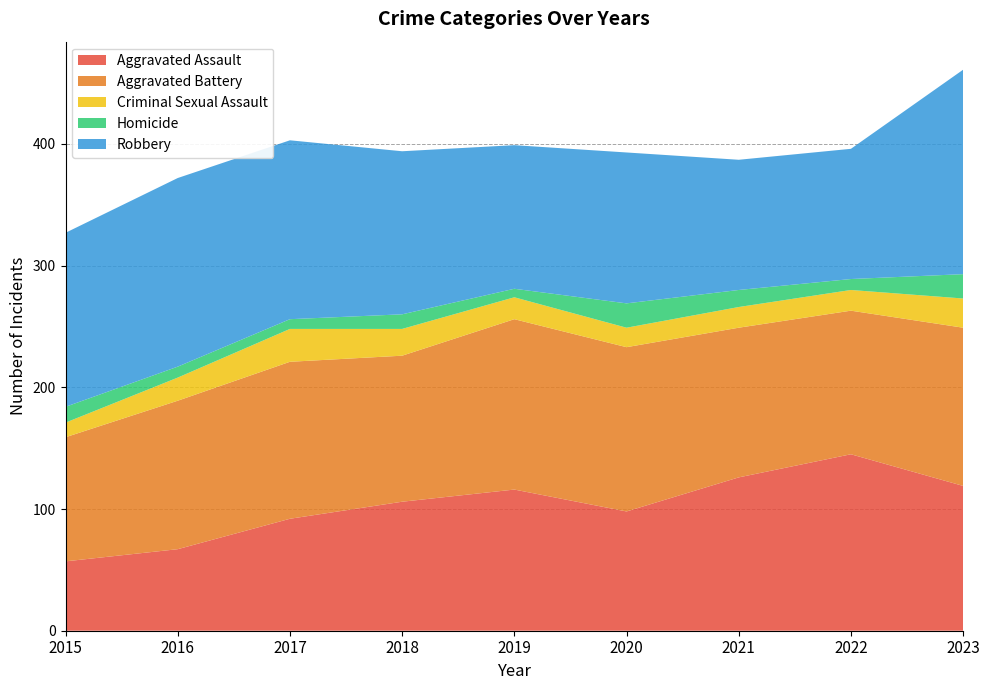

Reading right to left, list all the values displayed in this chart.

Aggravated Assault: 2023=119	2022=145	2021=126	2020=98	2019=116	2018=106	2017=92	2016=67	2015=57
Aggravated Battery: 2023=130	2022=118	2021=123	2020=135	2019=140	2018=120	2017=129	2016=122	2015=102
Criminal Sexual Assault: 2023=24	2022=17	2021=17	2020=16	2019=18	2018=22	2017=27	2016=19	2015=12
Homicide: 2023=20	2022=9	2021=14	2020=20	2019=7	2018=12	2017=8	2016=9	2015=13
Robbery: 2023=168	2022=107	2021=107	2020=124	2019=118	2018=134	2017=147	2016=155	2015=143